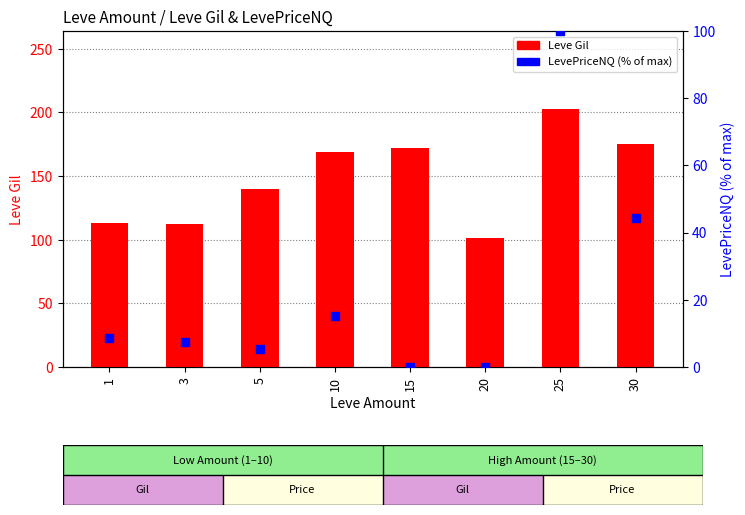

Which series has the widest spread of Y values?

Leve Gil